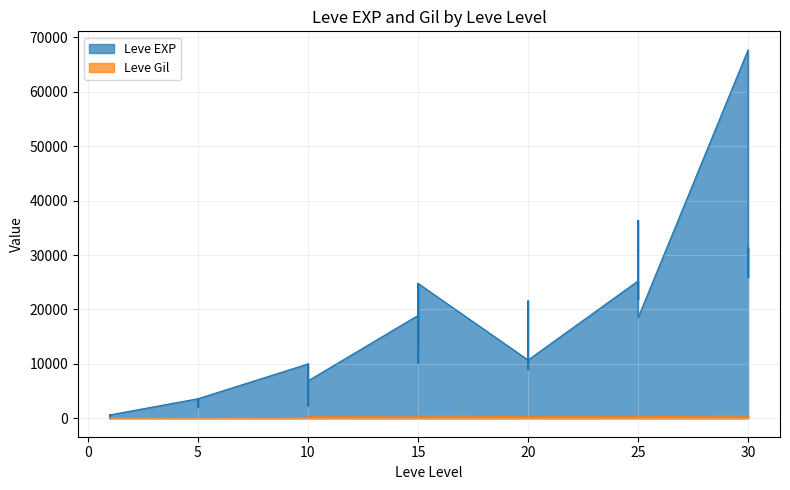

True or false: Leve EXP and Leve Gil intersect in this chart.

True